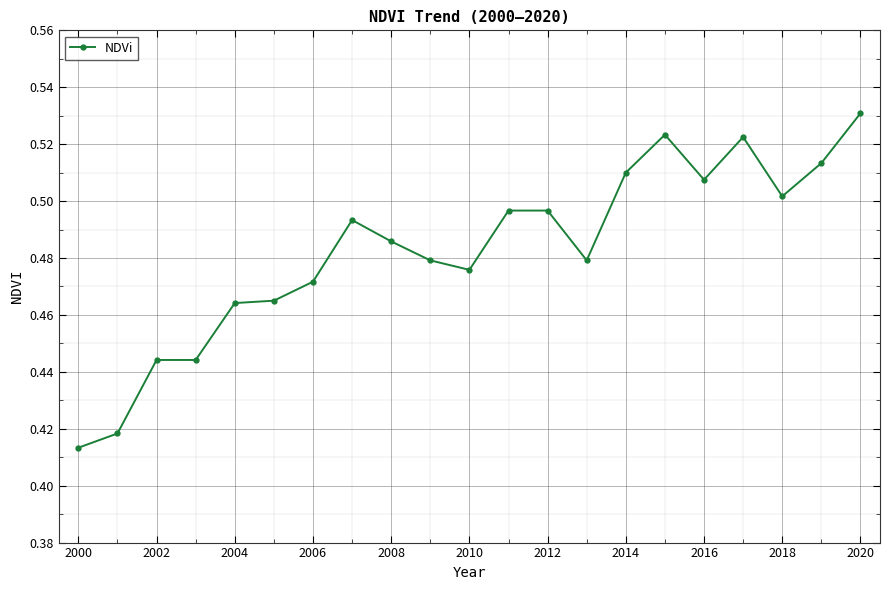

How many values are between 0 and 1?

21